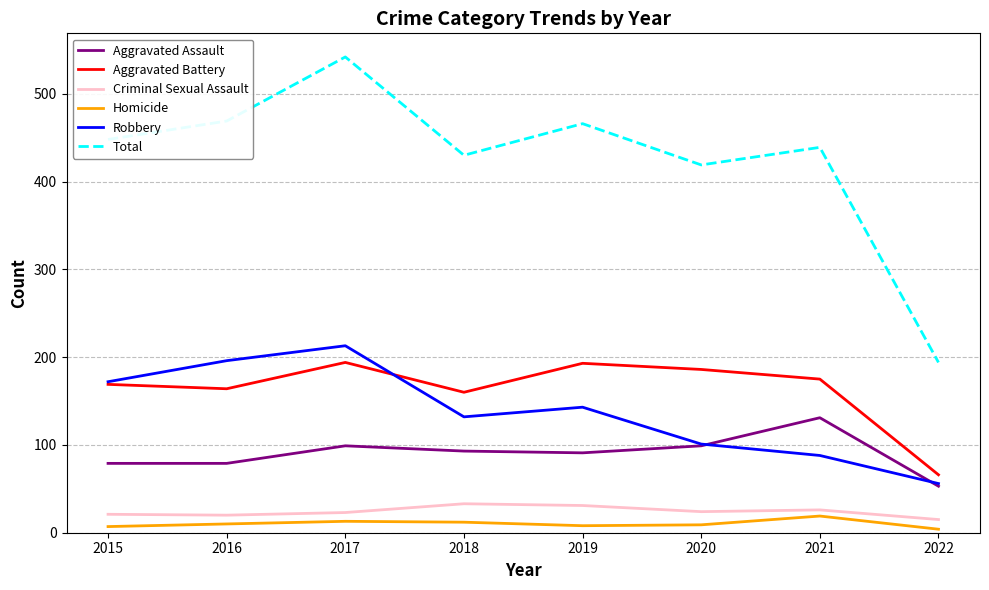

At which label does Robbery reach its peak?

2017